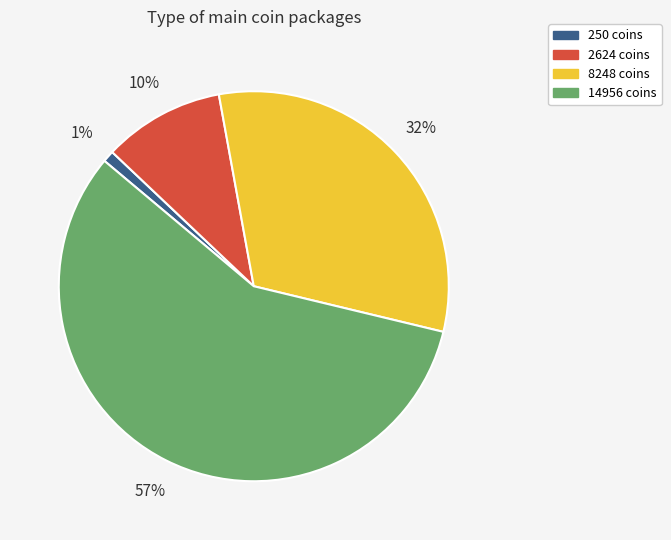

The 8248 coins slice represents 32% of the pie. True or false?

True